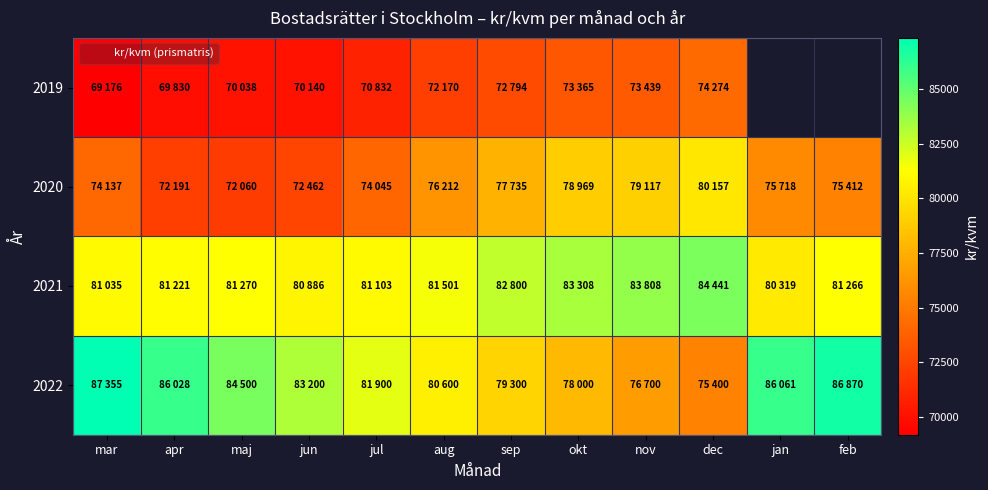

Count the number of data series in this chart.

4